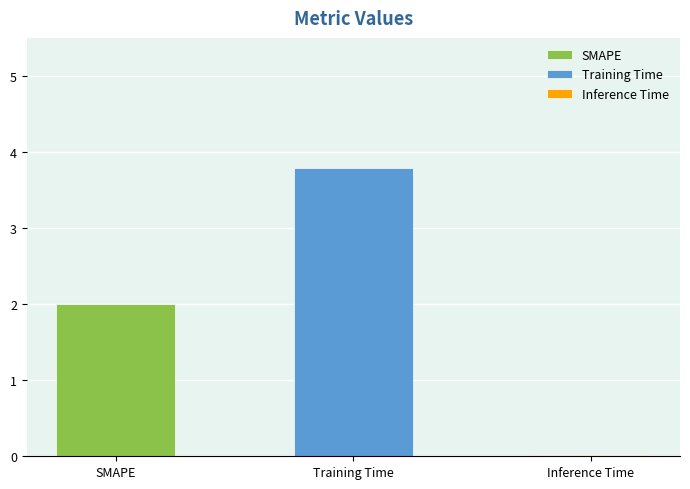

What is the change in value from SMAPE to Training Time?

+1.8